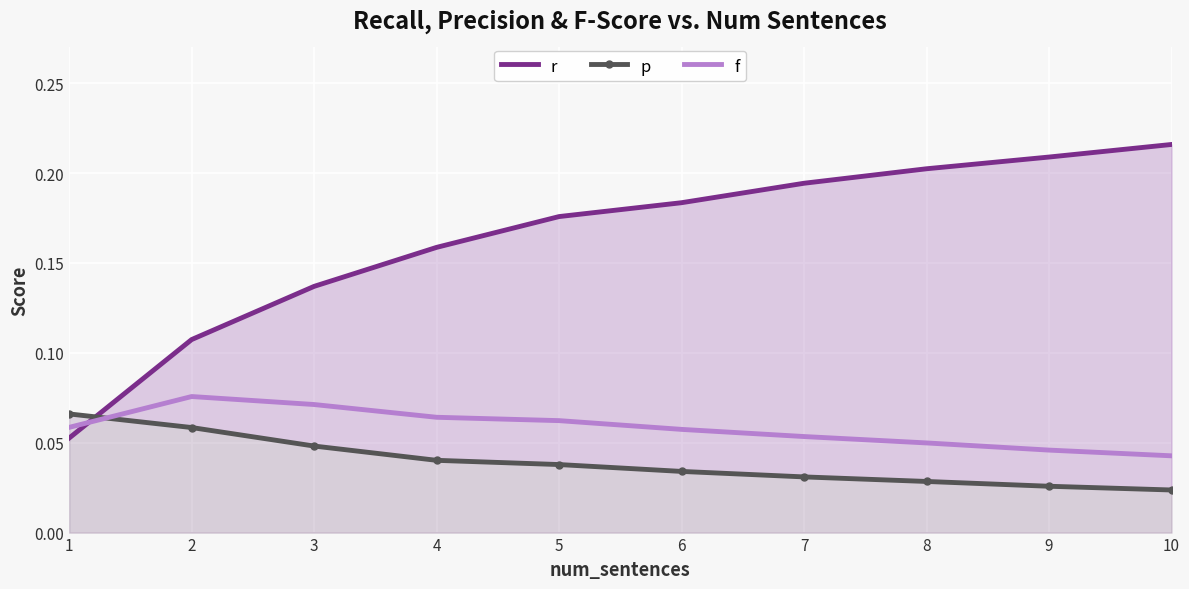

What is the sum of all f values?

0.6